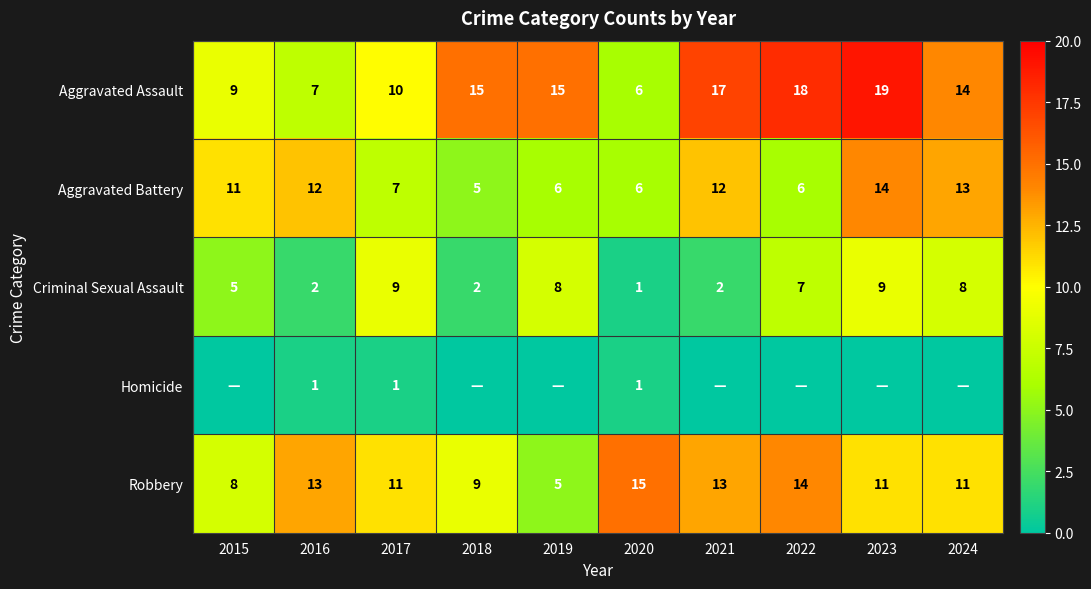

What is the difference between the maximum and minimum values in the Aggravated Assault series?

13